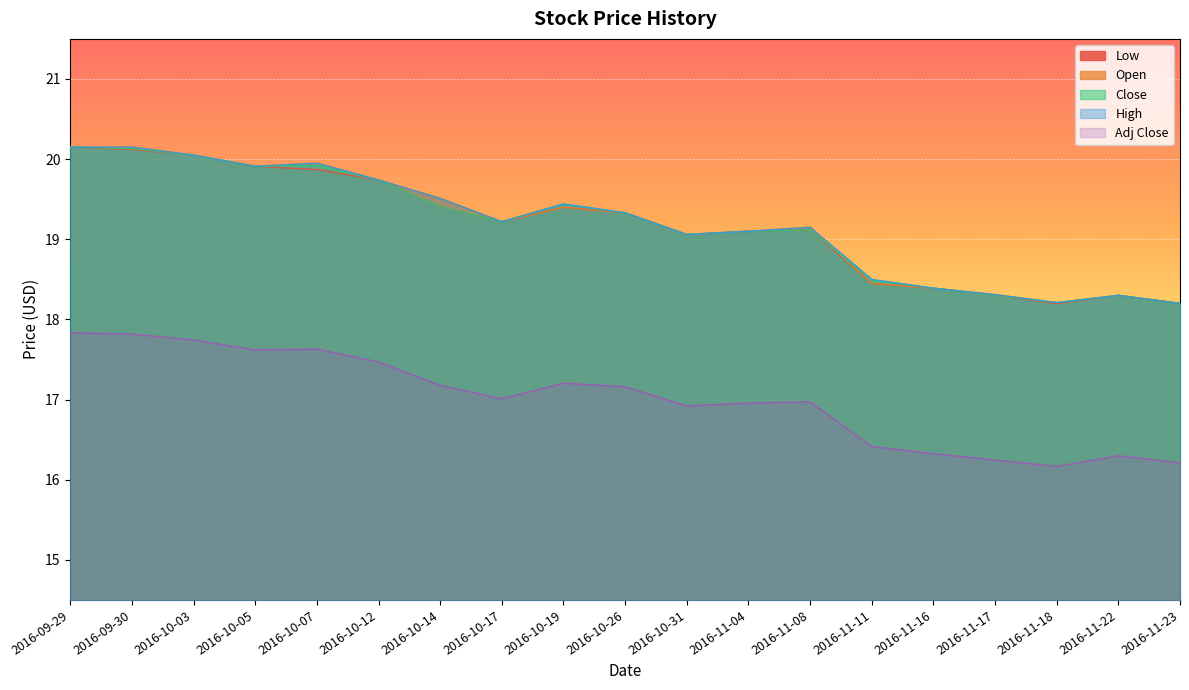

What are all the series names shown in the legend?

Low, Open, Close, High, Adj Close